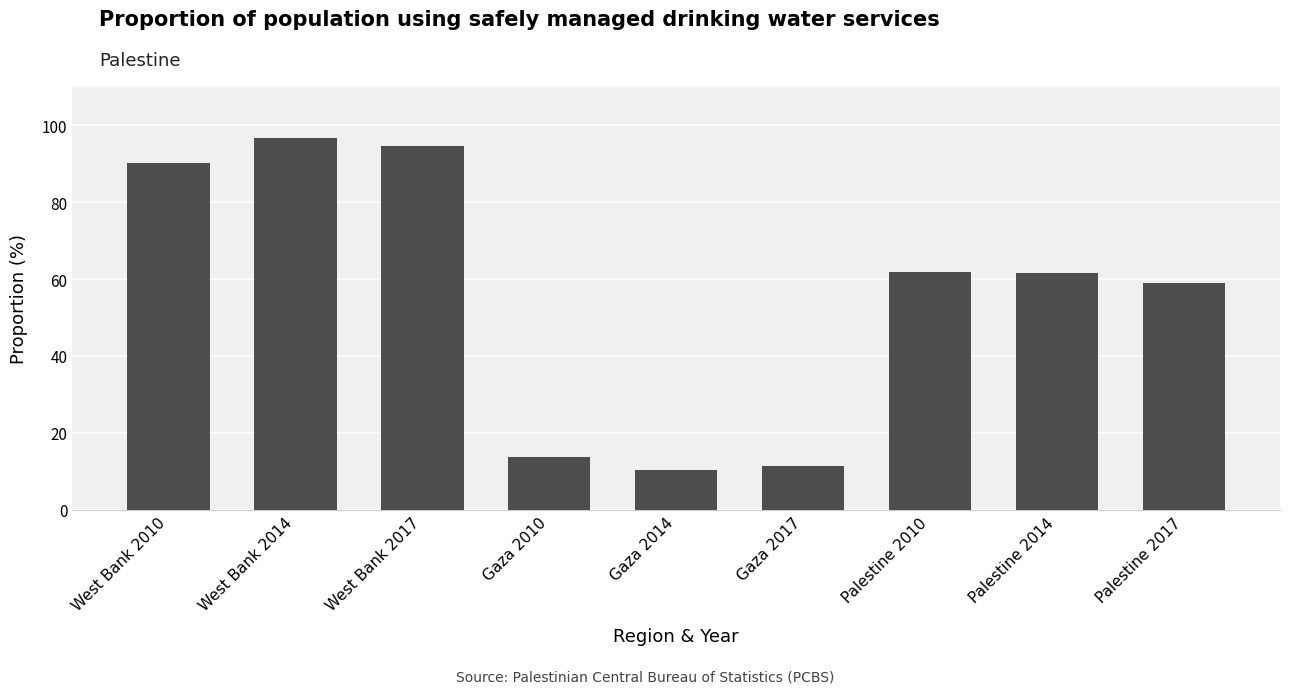

At which category does the chart reach its minimum across all series?

Gaza 2014